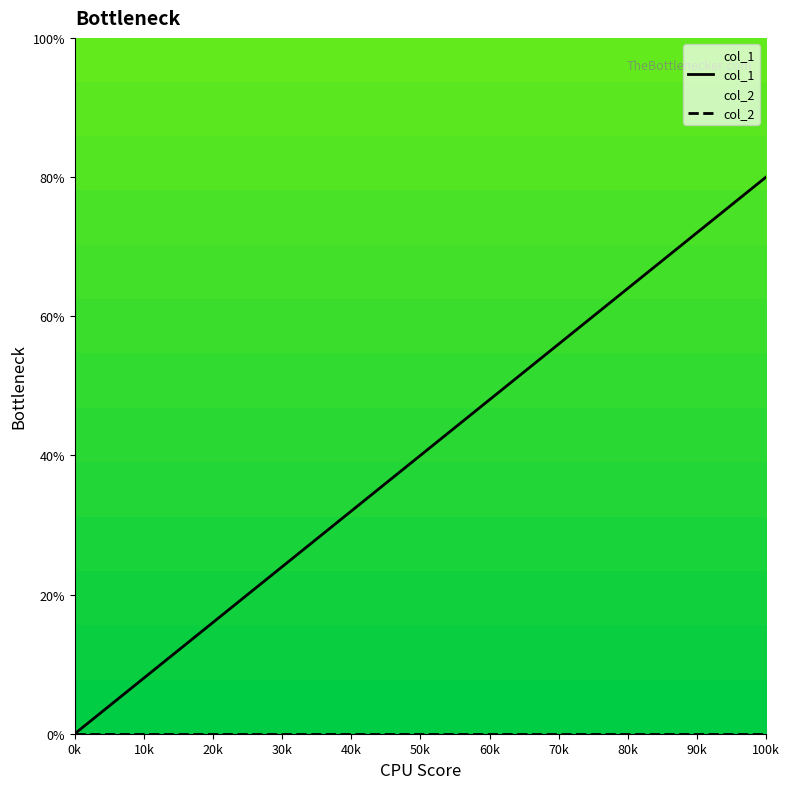

How many series are shown in this chart?

2